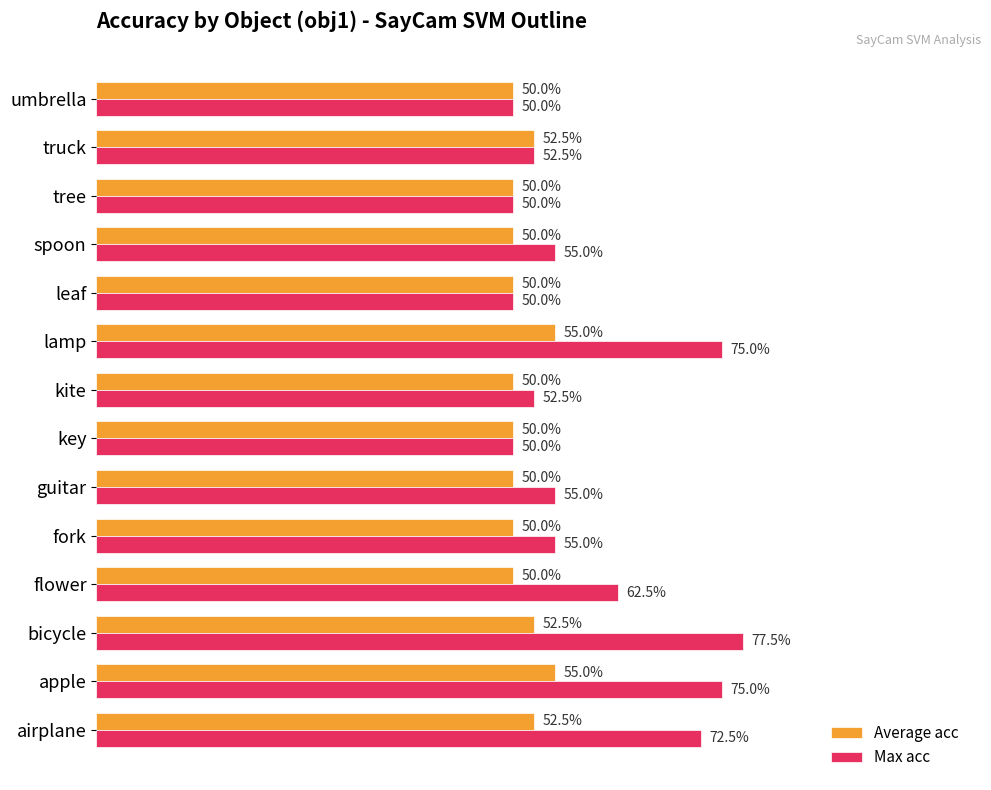

What are all the series names shown in the legend?

Average acc, Max acc